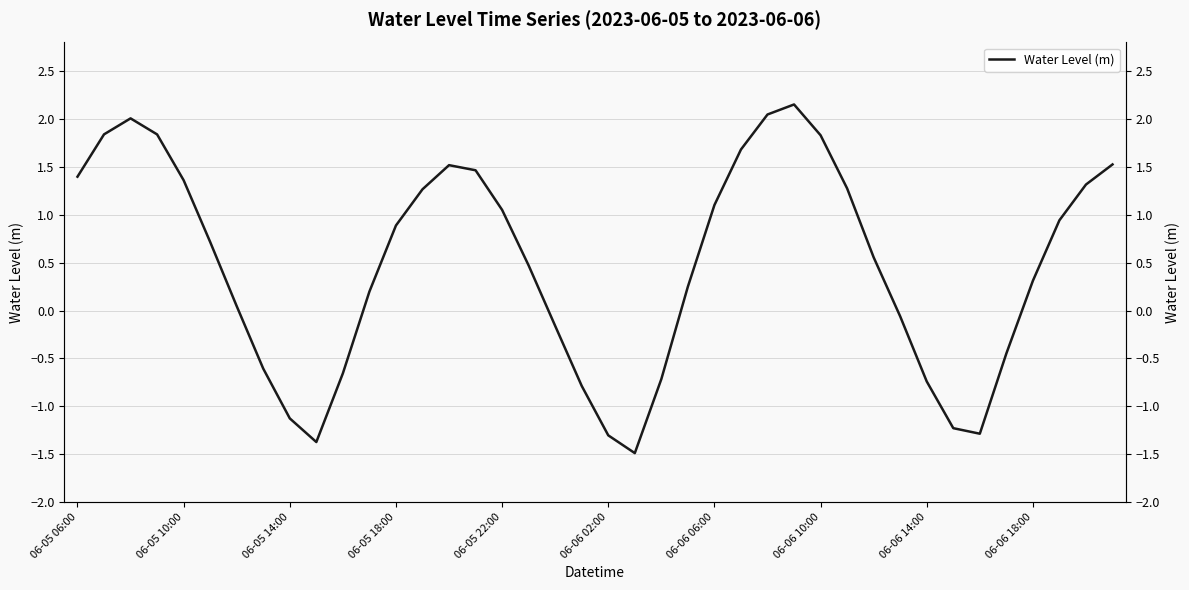

What is the sum of all values?

19.1